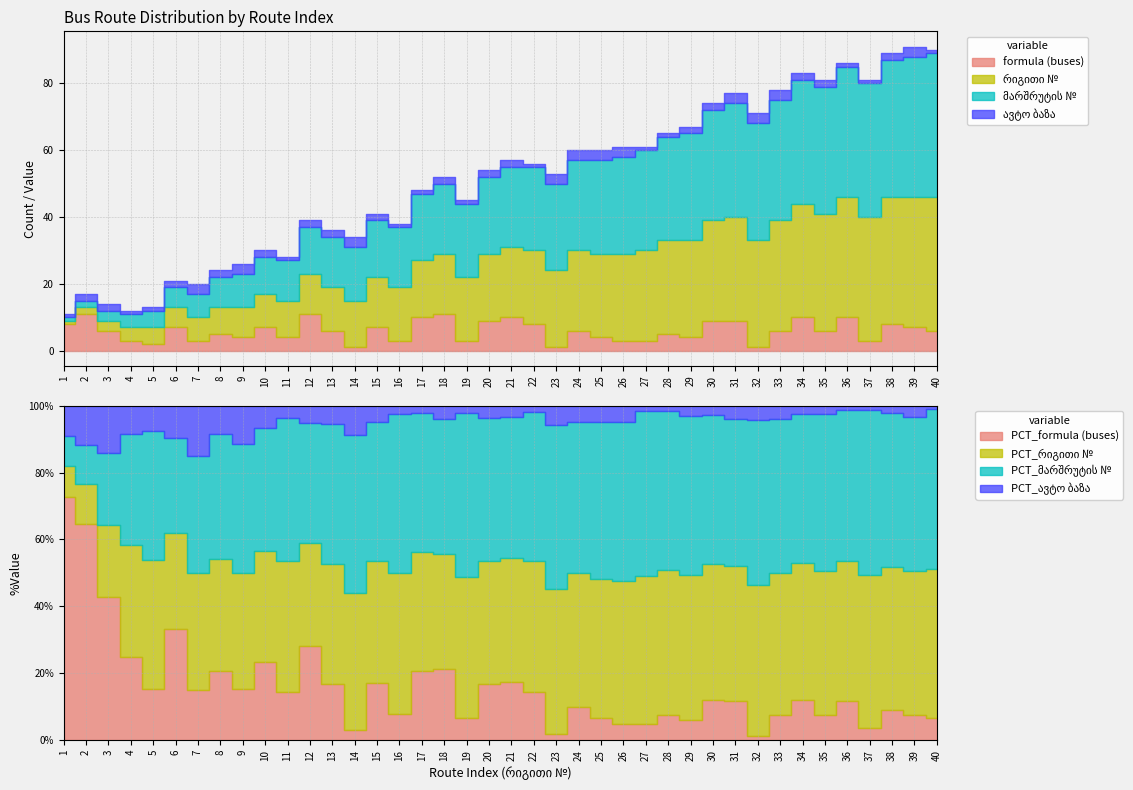

Which category has the lowest value in the ავტო ბაზა series?

1